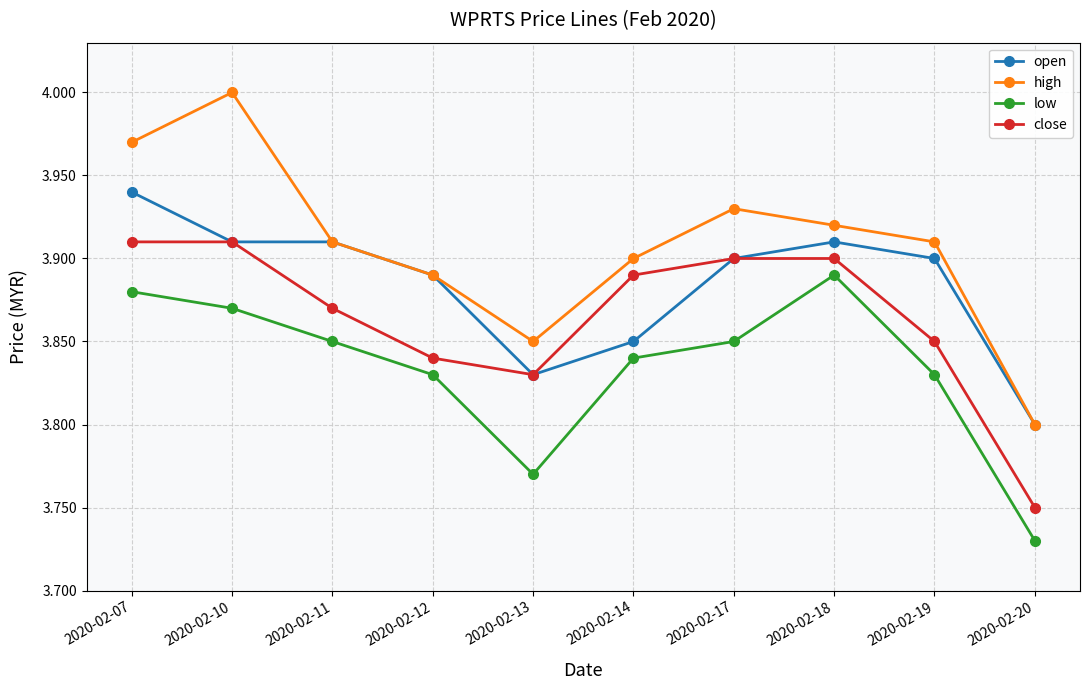

True or false: close and low cross at least once.

False